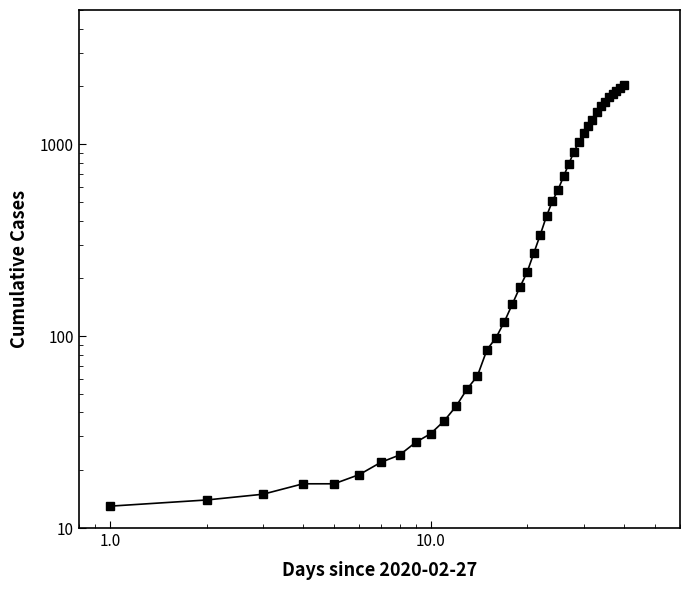

Count the number of values greater than 271.

19